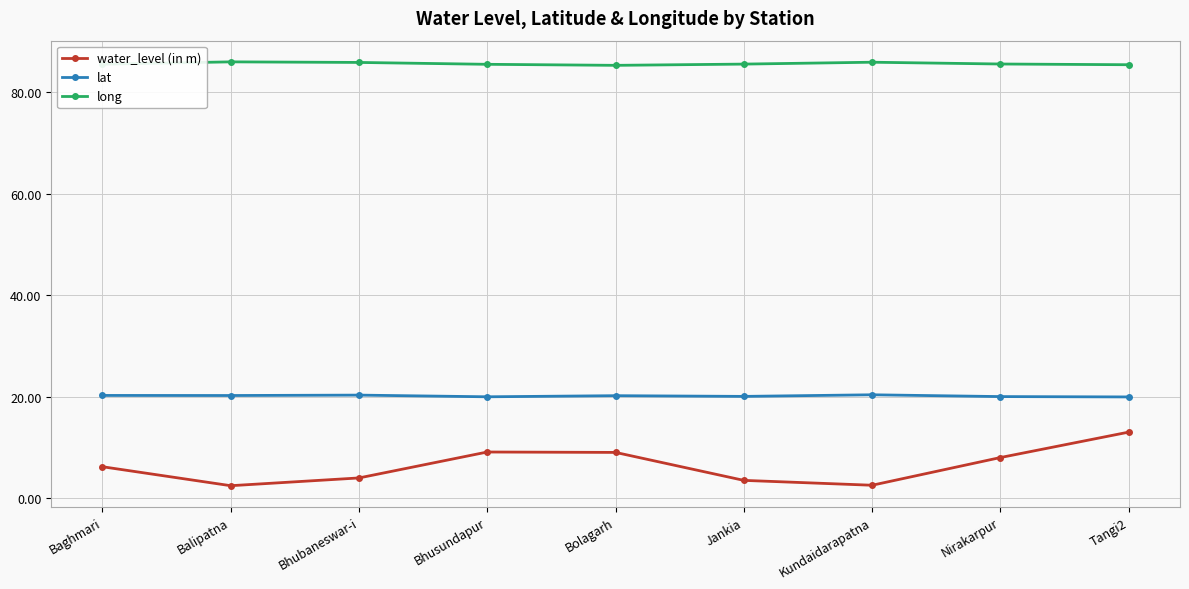

What is the smallest value displayed?

2.4